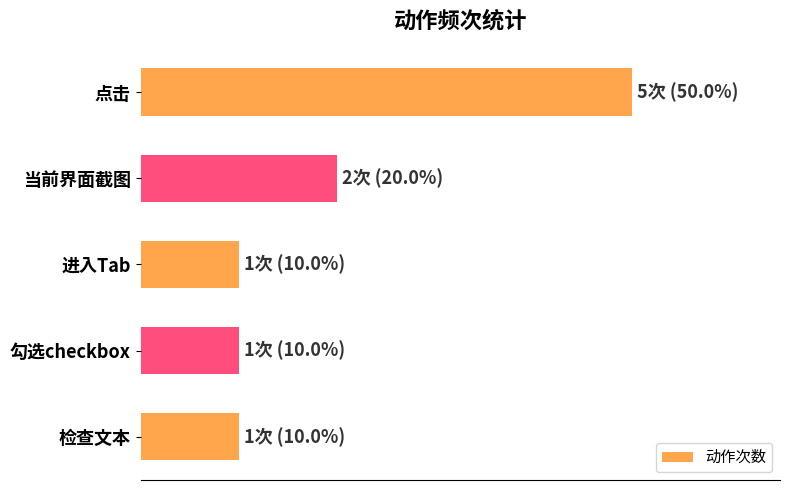

Does the chart contain any negative values?

No